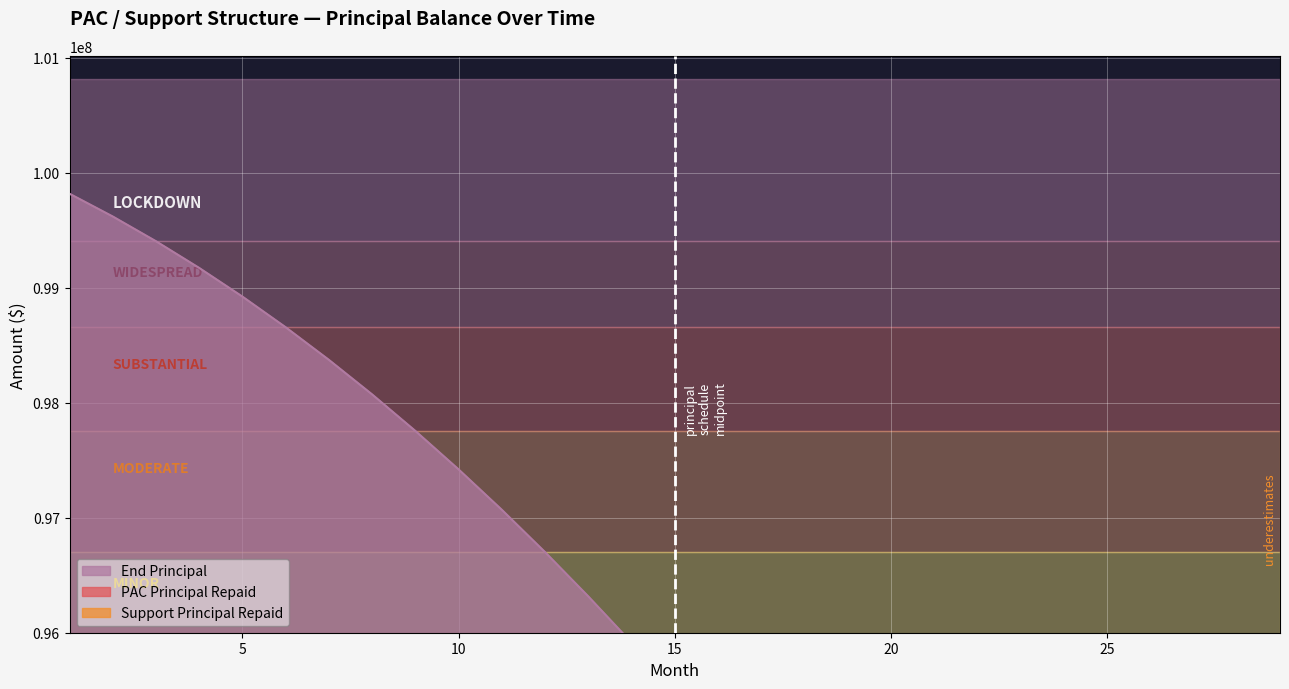

True or false: Support Principal Repaid and End Principal cross at least once.

False